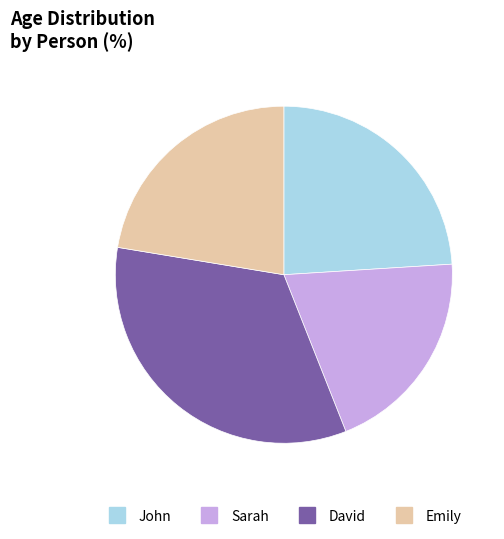

The Emily slice represents 22% of the pie. True or false?

True